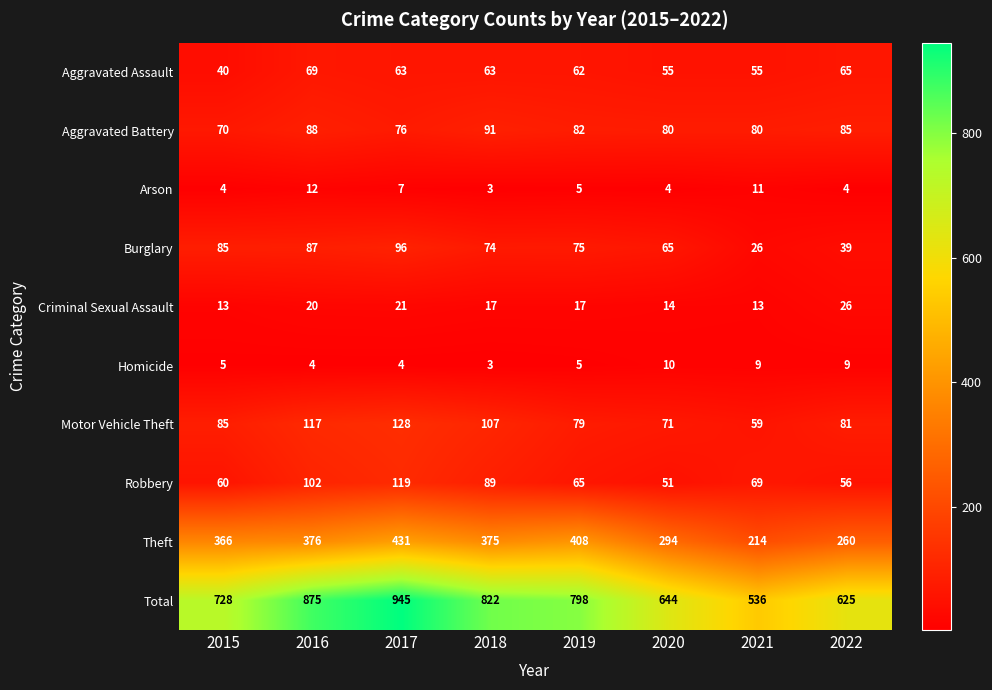

How many categories are shown in the chart?

8